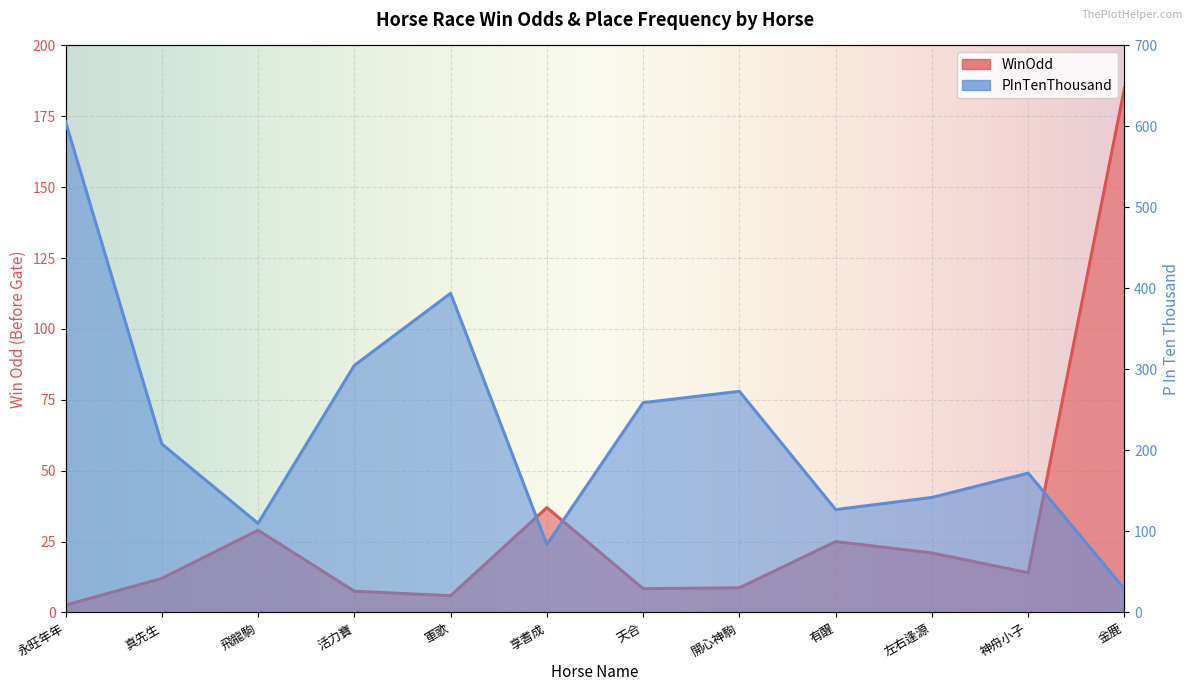

Reading left to right, extract all data points from this chart.

WinOdd: 2.6	12.0	29.0	7.5	5.9	37.0	8.4	8.7	25.0	21.0	14.0	185.0
PInTenThousand: 606.0	208.0	110.0	305.0	394.0	84.0	259.0	273.0	127.0	142.0	172.0	29.0